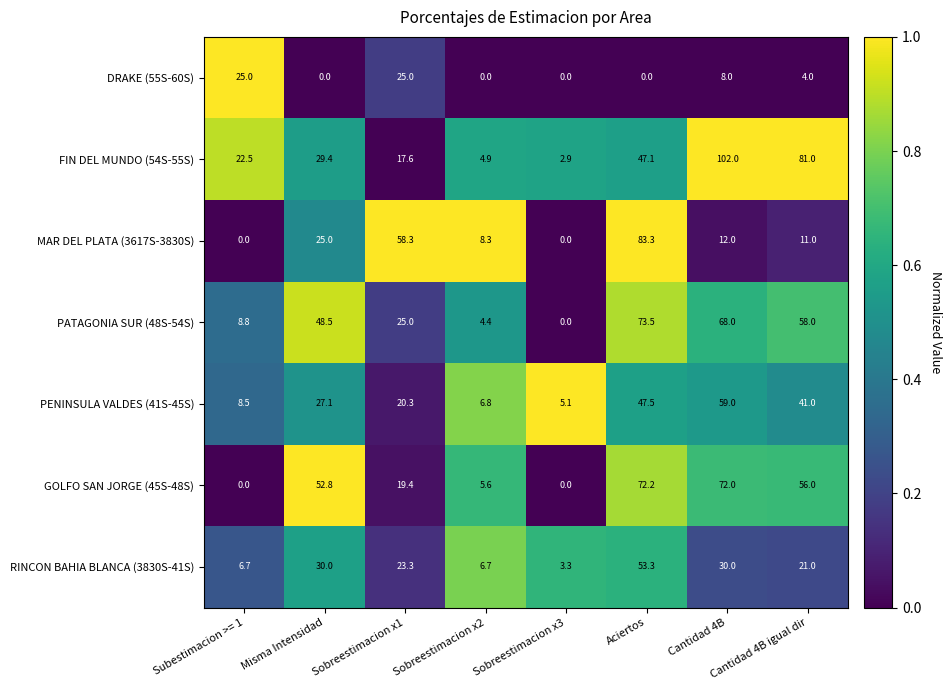

Which series has the largest total across all categories?

FIN DEL MUNDO (54S-55S)